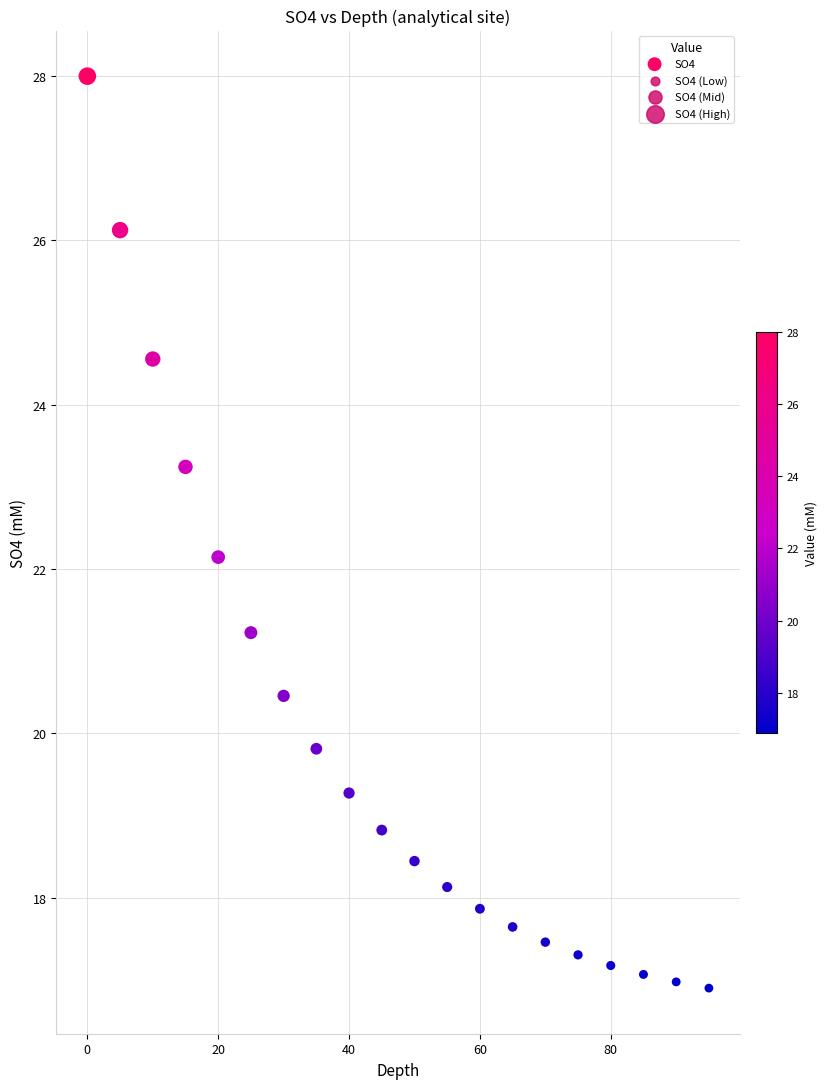

What is the range of X values (max minus min)?

95.0